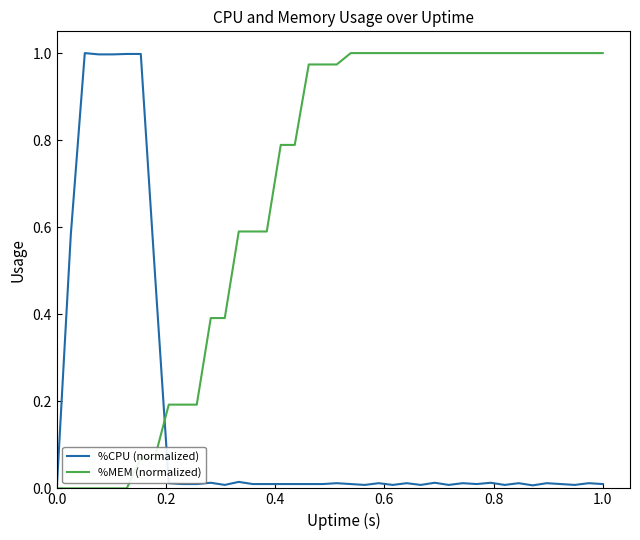

Rank the series by their average value, from highest to lowest.

%MEM (normalized), %CPU (normalized)